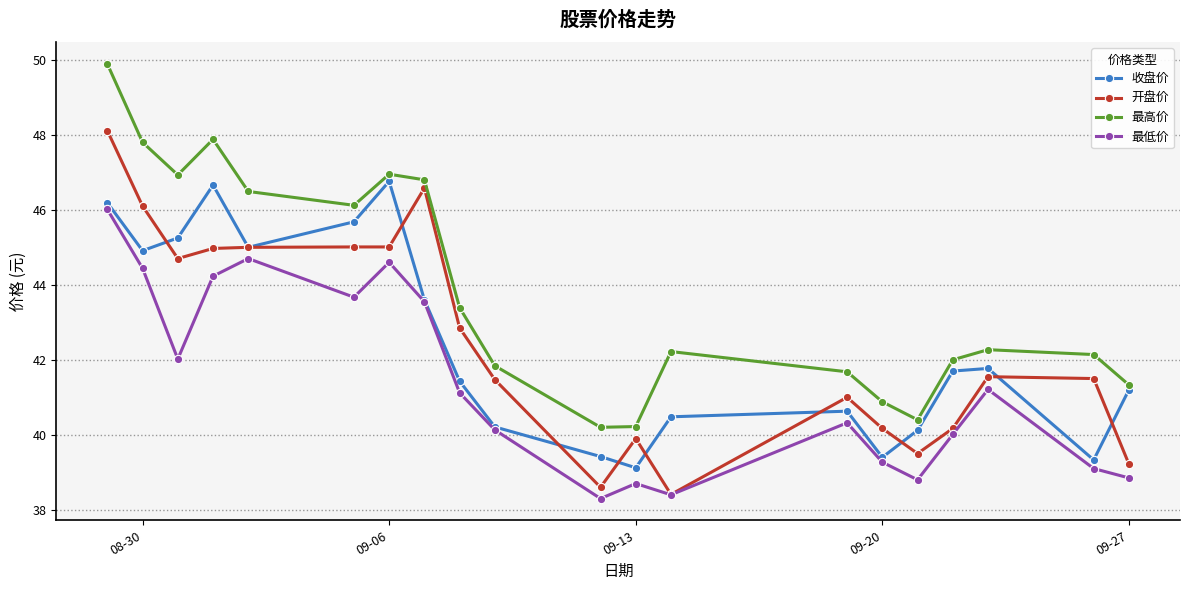

True or false: 最低价 has more than 1 interior local peaks.

True